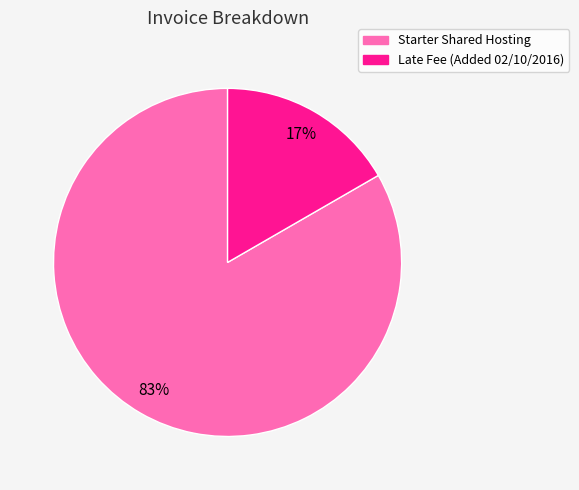

To the nearest percent, what is the combined percentage of Starter Shared Hosting and Late Fee (Added 02/10/2016)?

100%